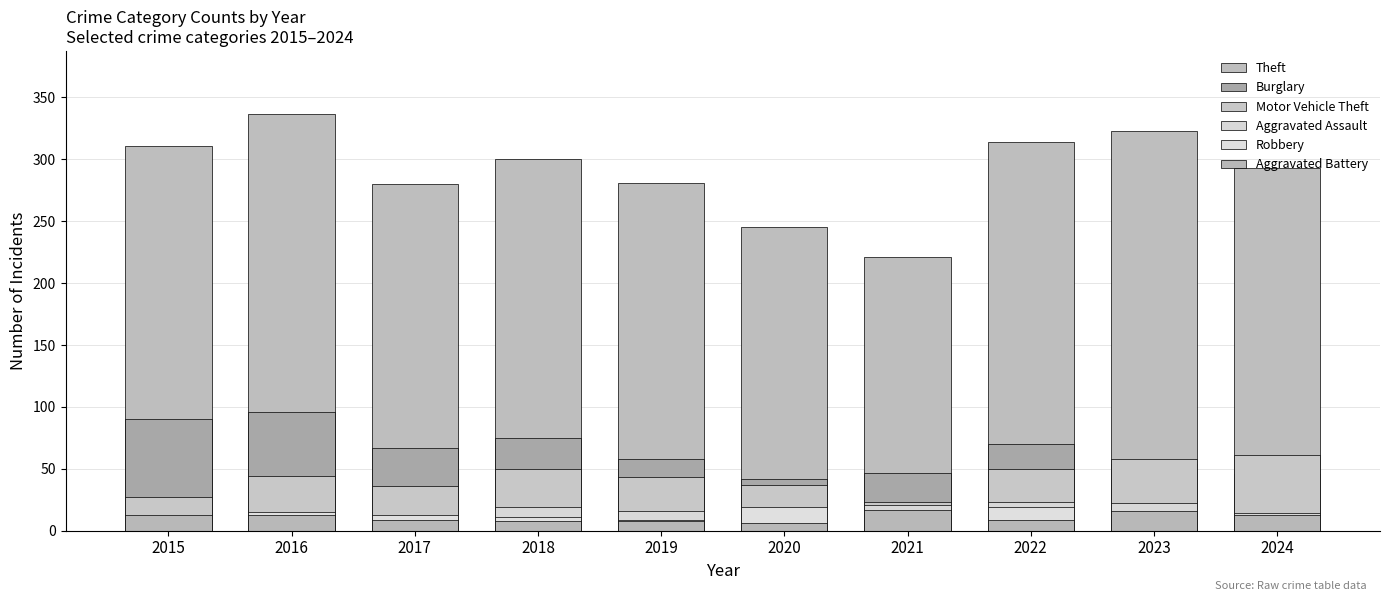

Is it true that Aggravated Battery equals 5 at 2021?

False